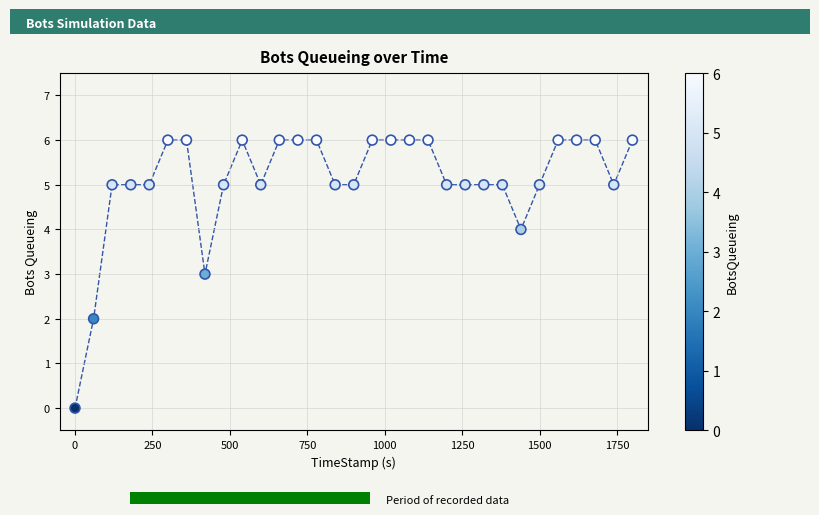

What is the range of Y values (max minus min)?

6